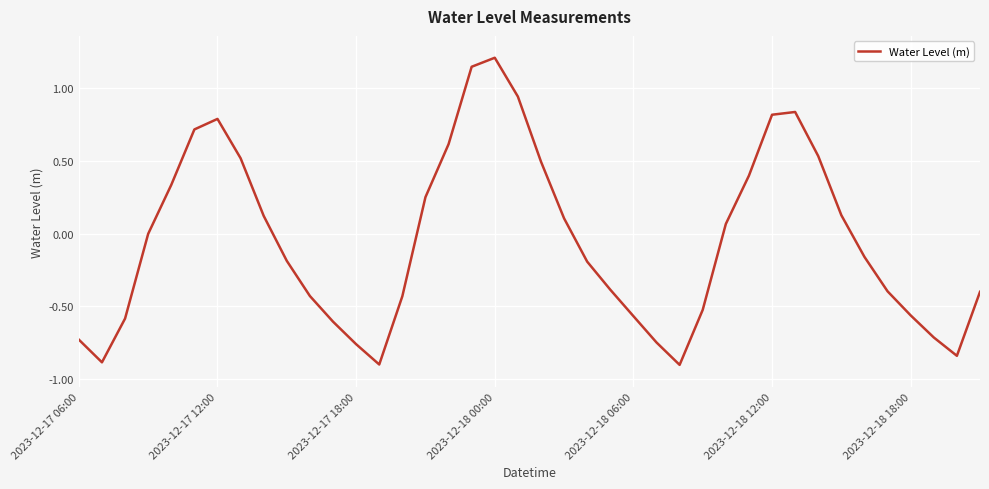

What is the minimum value shown in the chart?

-0.9